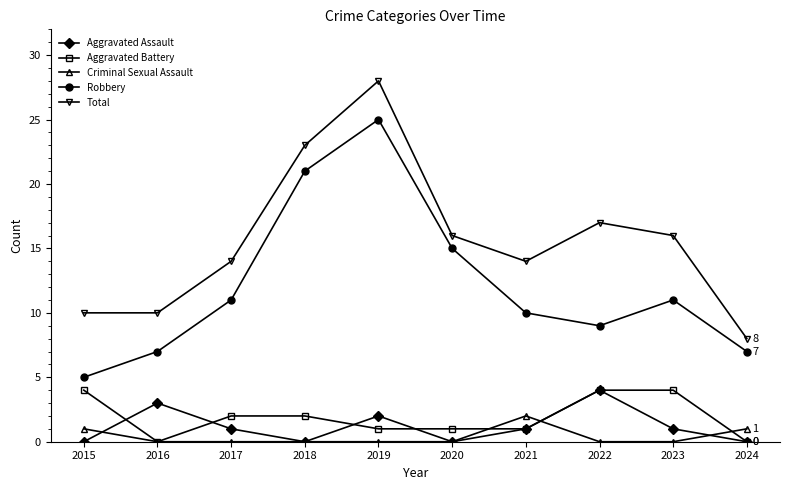

How many interior local valleys does the Robbery series have?

1